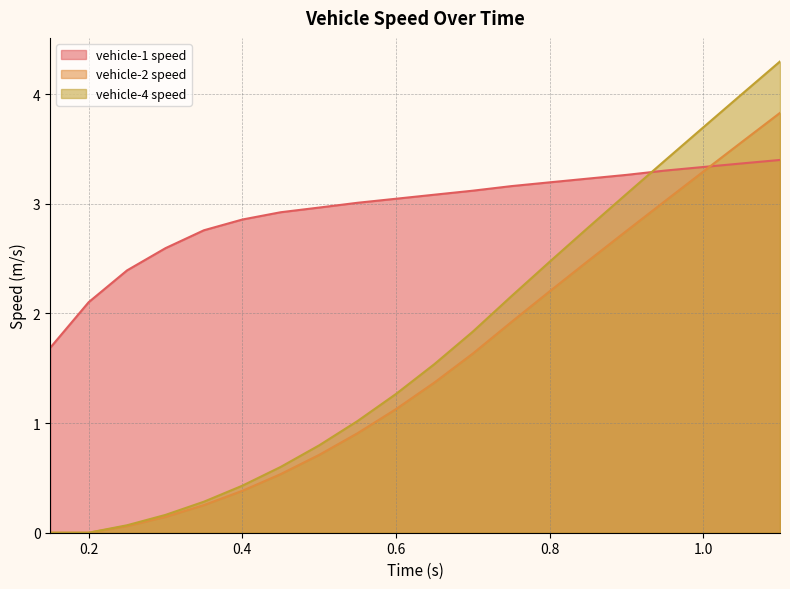

Does the chart display data point markers on the line(s)?

No